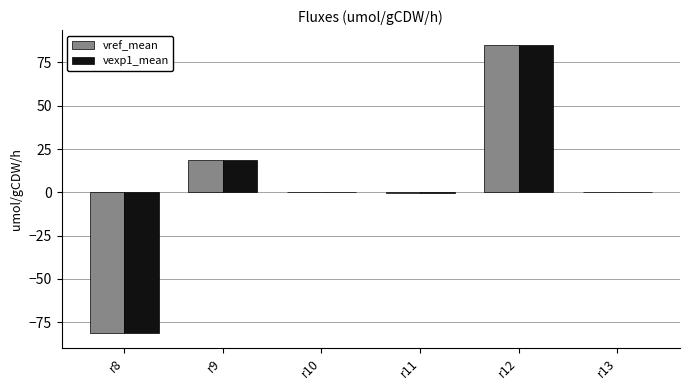

What is the total value across all series at r12?

170.8